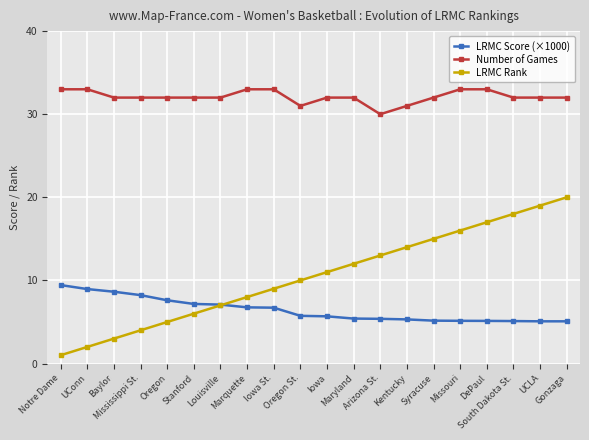

Rank the series by their average value, from highest to lowest.

Number of Games, LRMC Rank, LRMC Score (×1000)